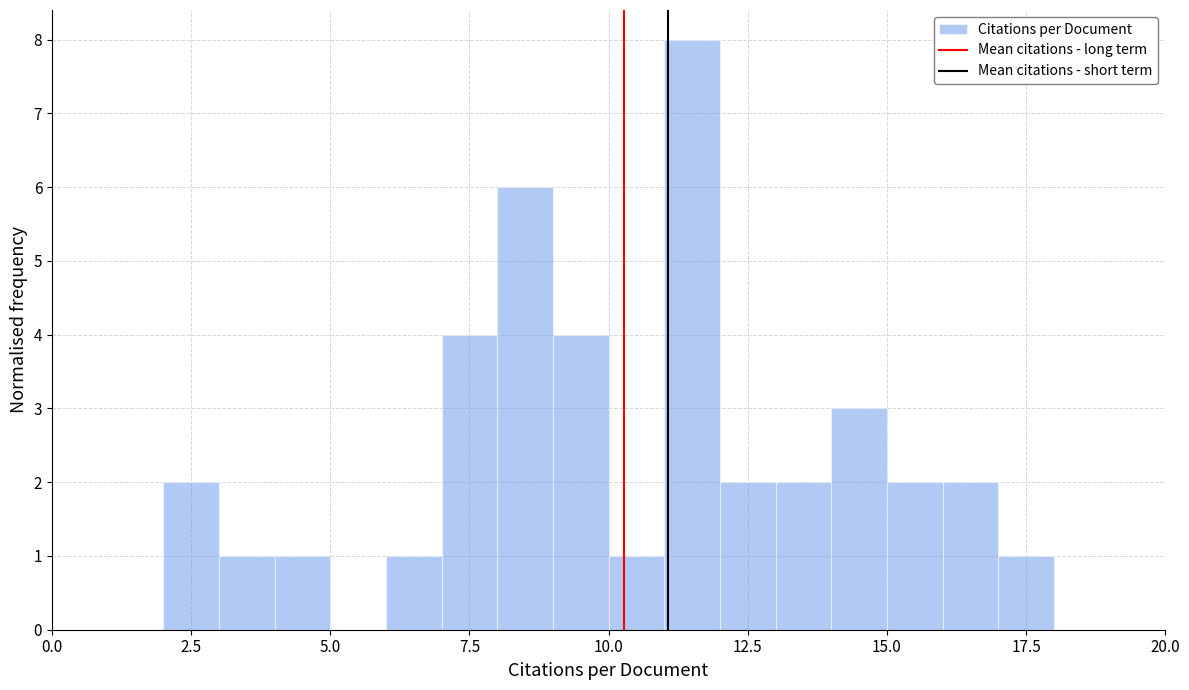

Around what value on the x-axis is the tallest bar? Give the approximate position of its centre, as read against the axis.

11.5